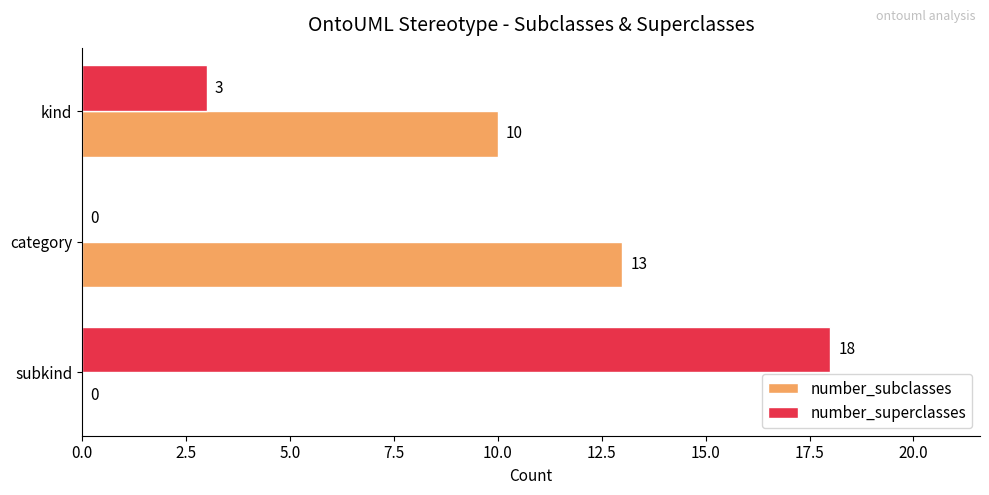

Which series has the widest spread of values?

number_superclasses